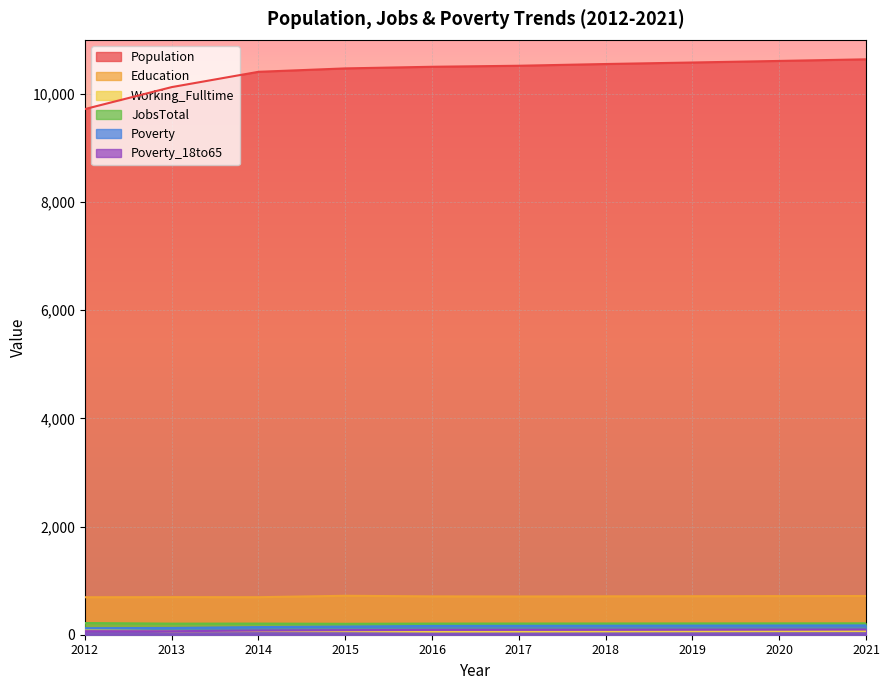

True or false: Poverty_18to65 has a value of 18 at 2015.

False